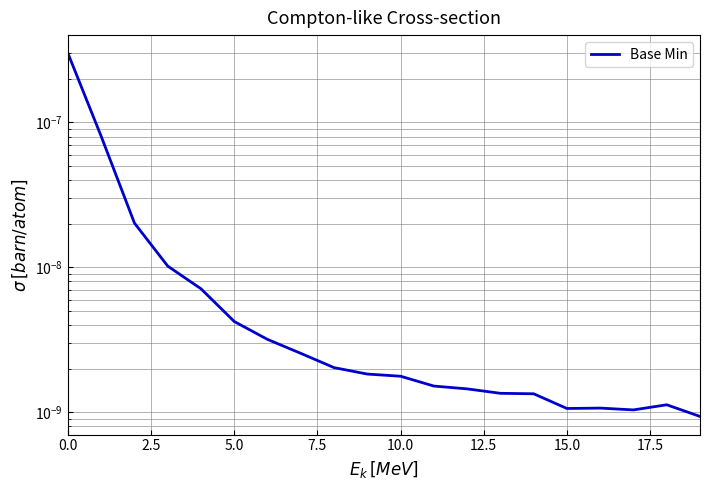

True or false: the data shows 0.0 at 10.0.

False